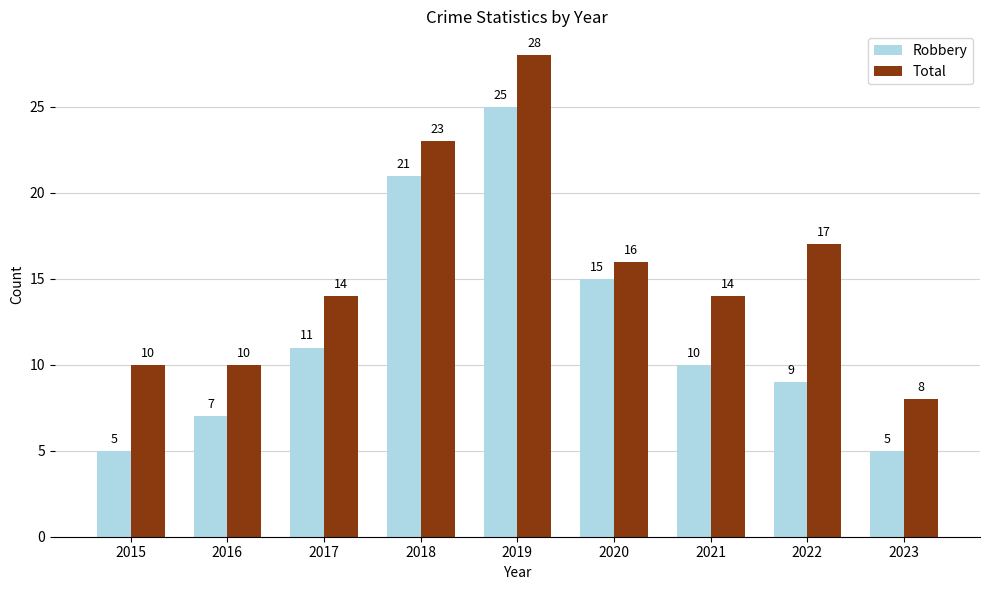

Rank the series by their average value, from highest to lowest.

Total, Robbery